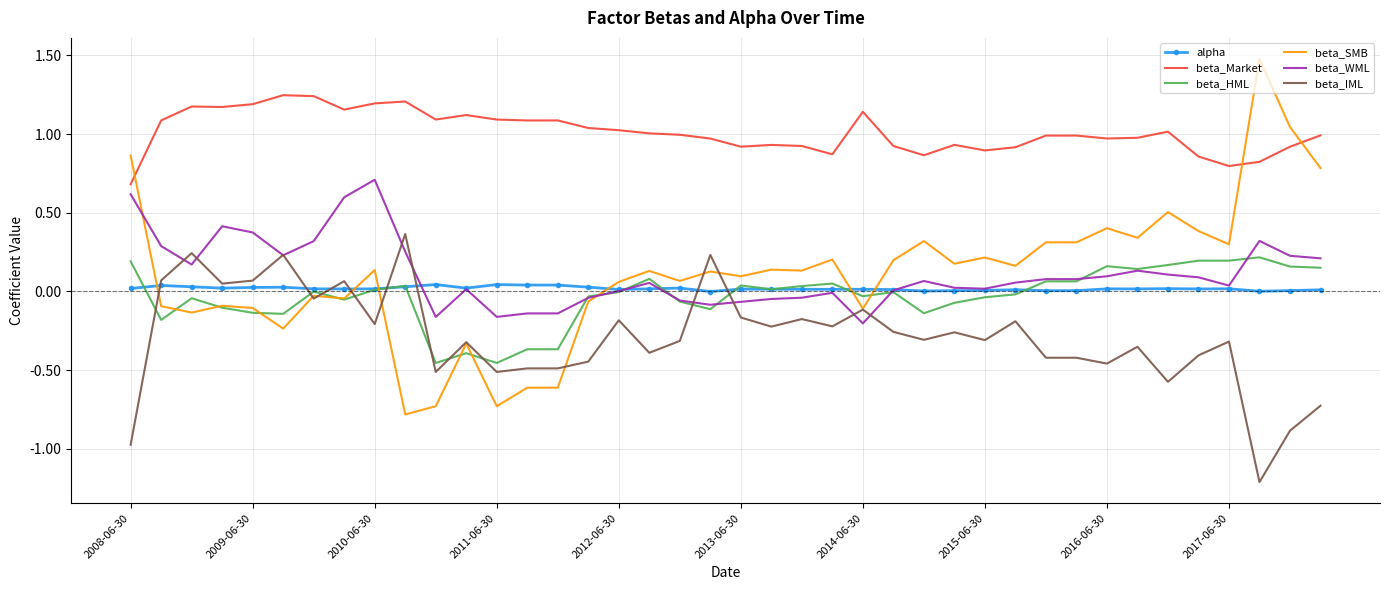

What are all the series names shown in the legend?

alpha, beta_Market, beta_HML, beta_SMB, beta_WML, beta_IML